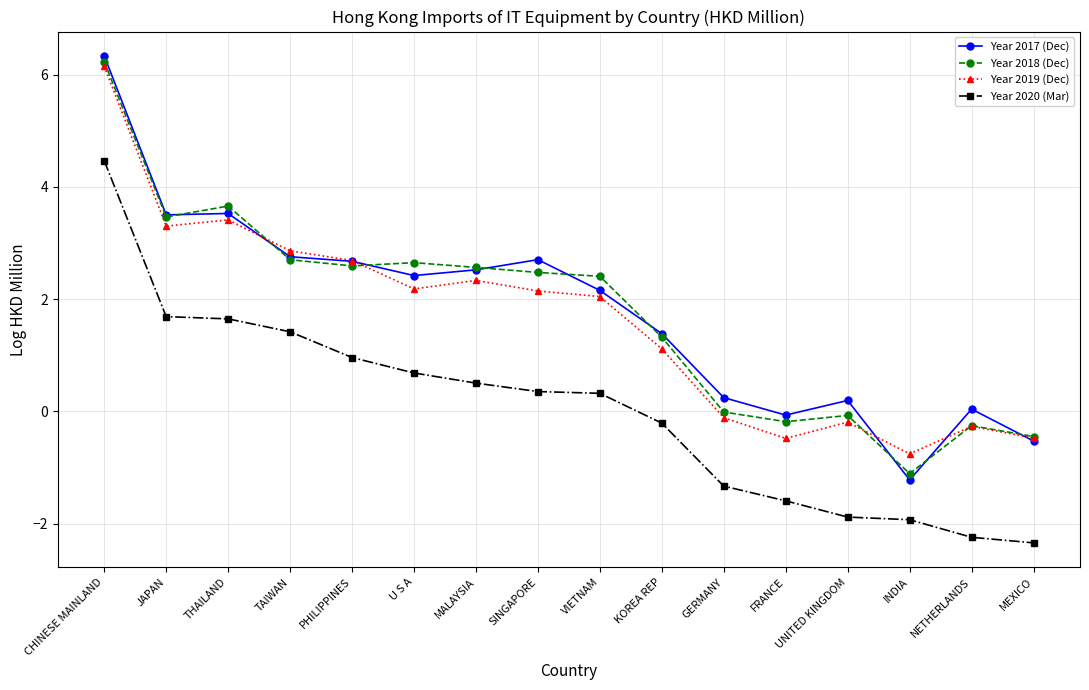

True or false: Year 2019 (Dec) and Year 2018 (Dec) intersect in this chart.

True